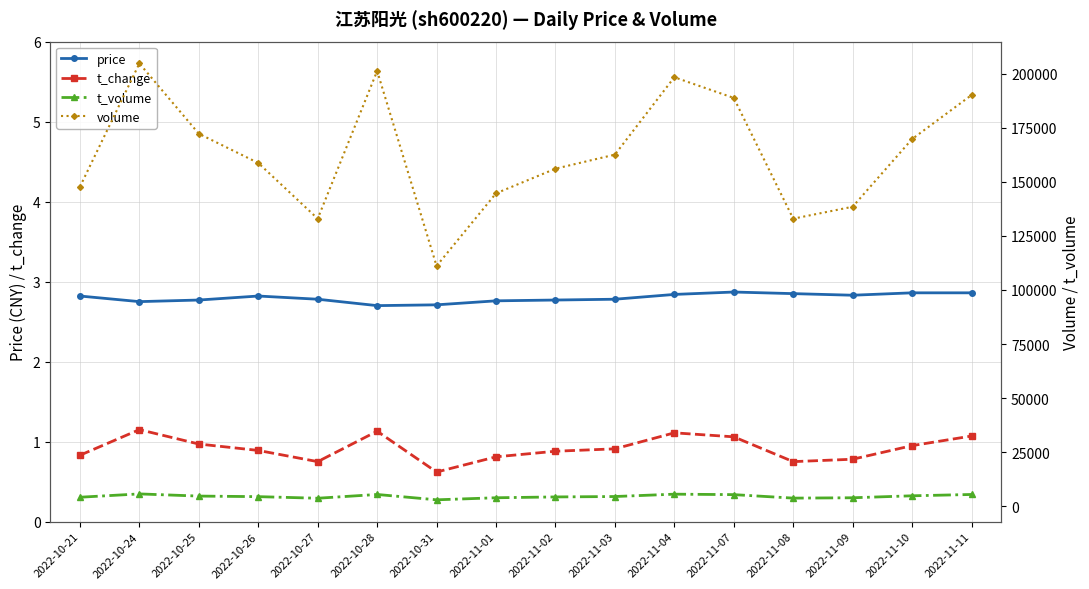

What is the label of the 2nd point from the right?

2022-11-10